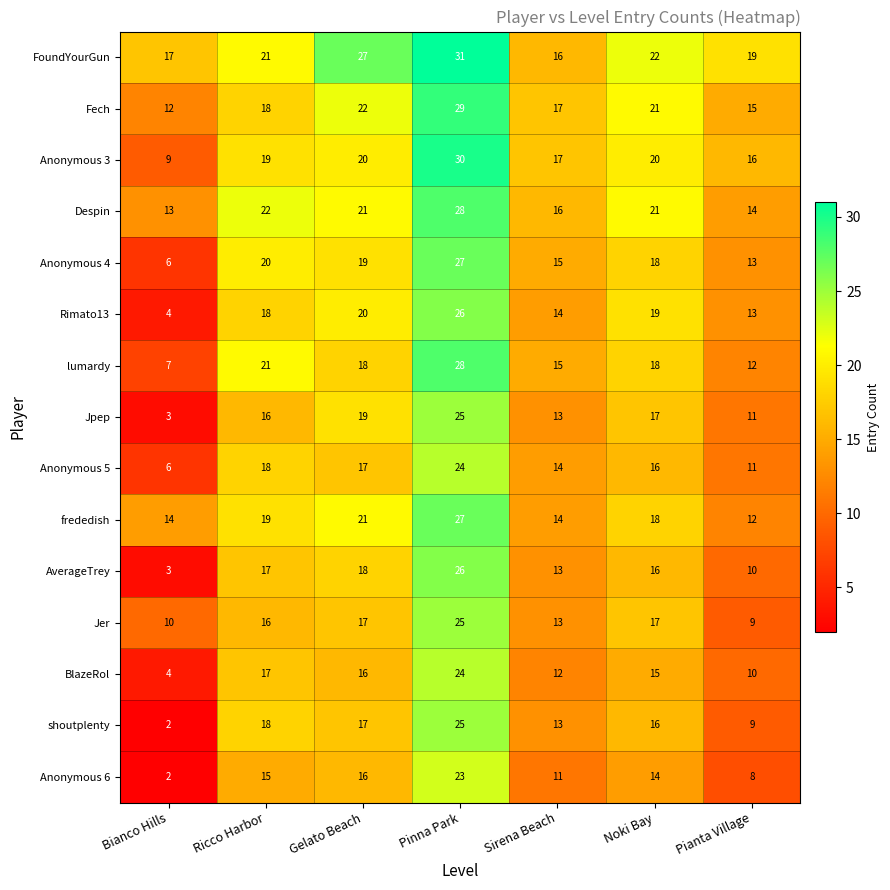

At which label does lumardy reach its minimum?

Bianco Hills